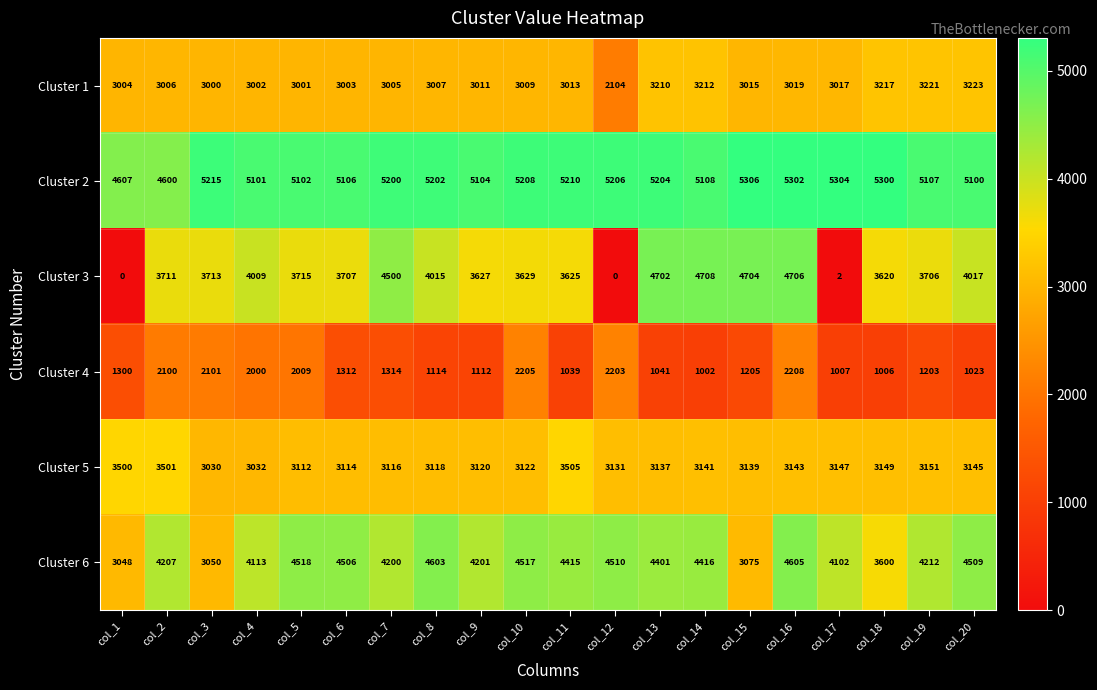

What is the highest value of the Cluster 5 series?

3505